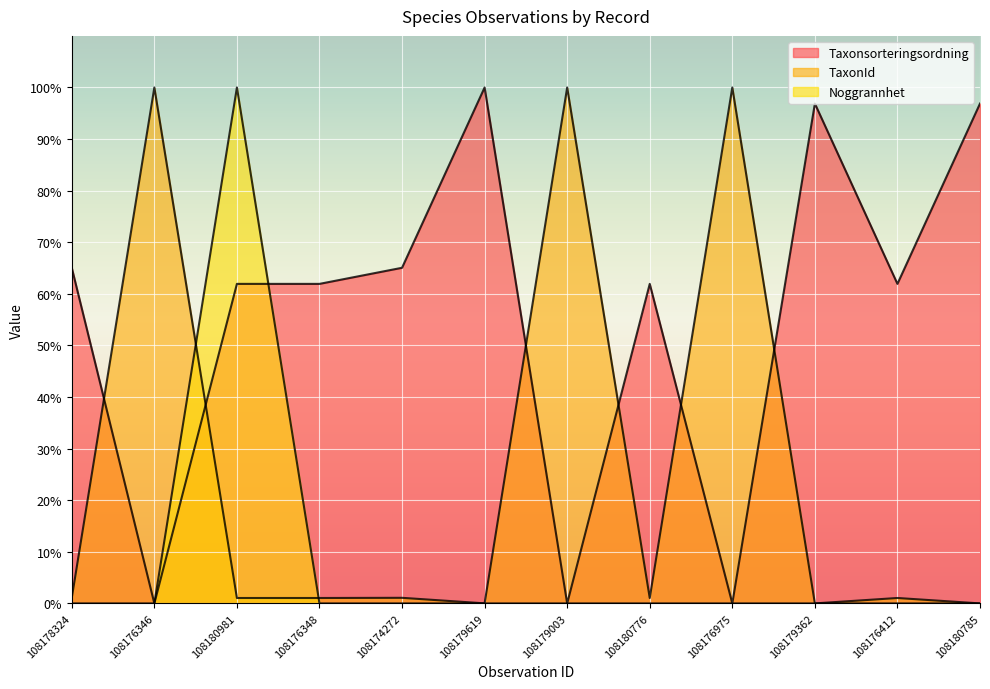

What is the label of the 3rd point from the left?

108180981